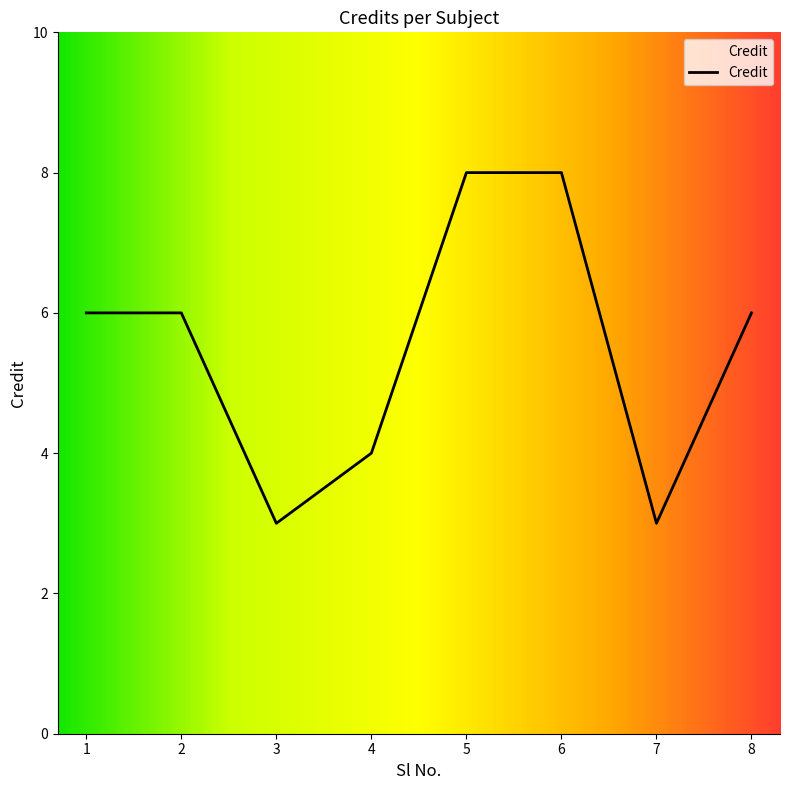

Count the values in the range 4 to 8.

6